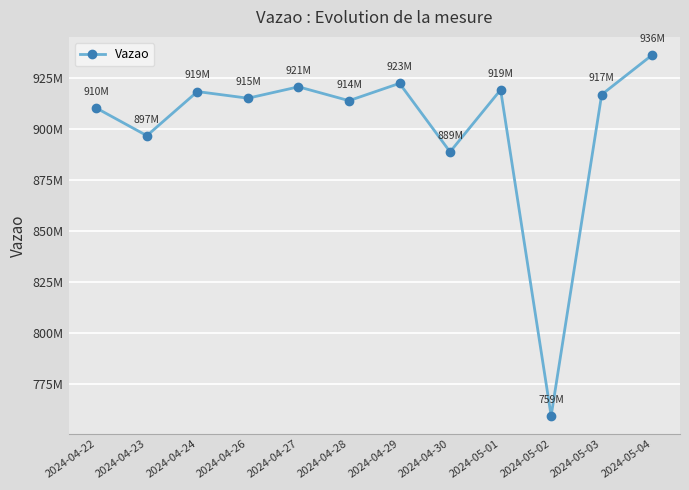

At which category does the chart reach its peak across all series?

2024-05-04